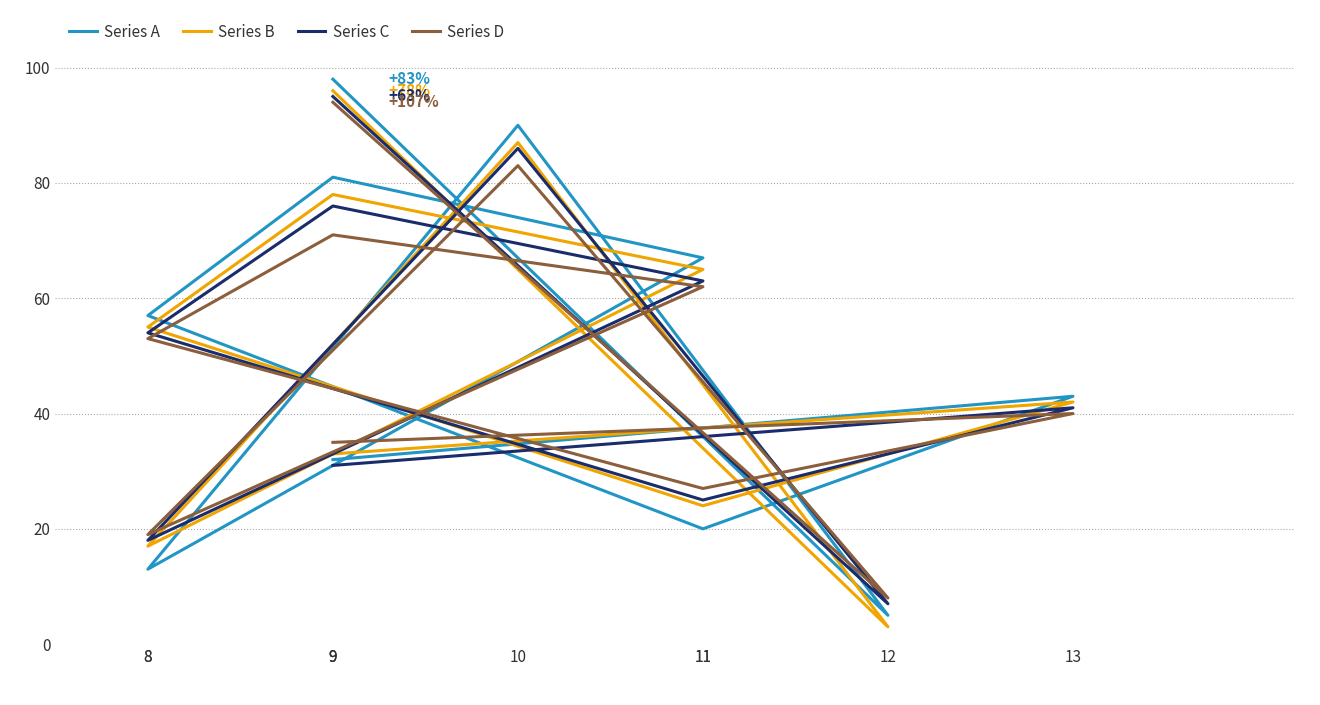

What is the label of the 8th point from the left?

10